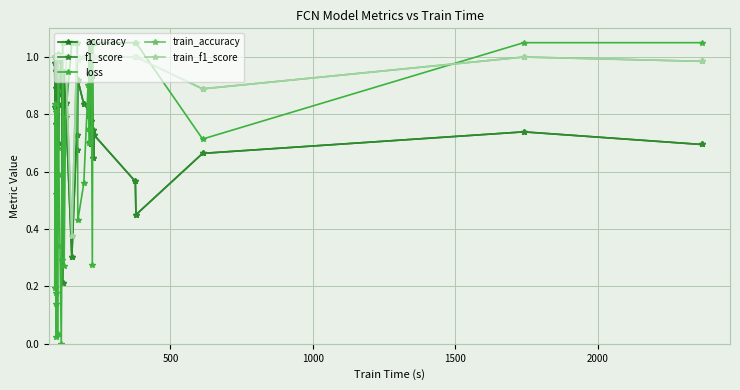

At how many categories does at least one series exceed 0?

40